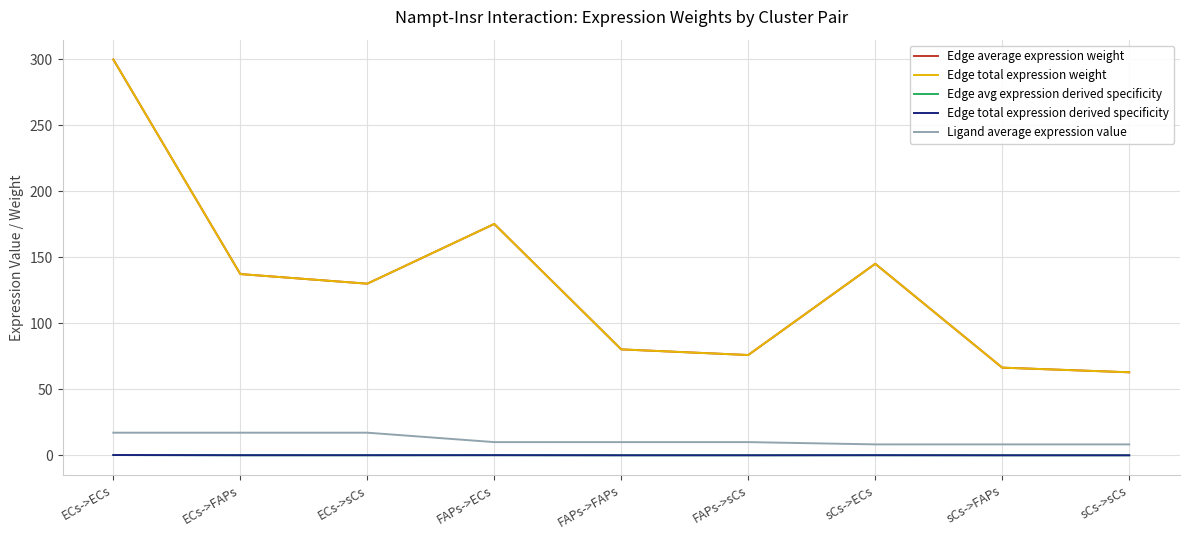

What position from the right is sCs->FAPs?

2